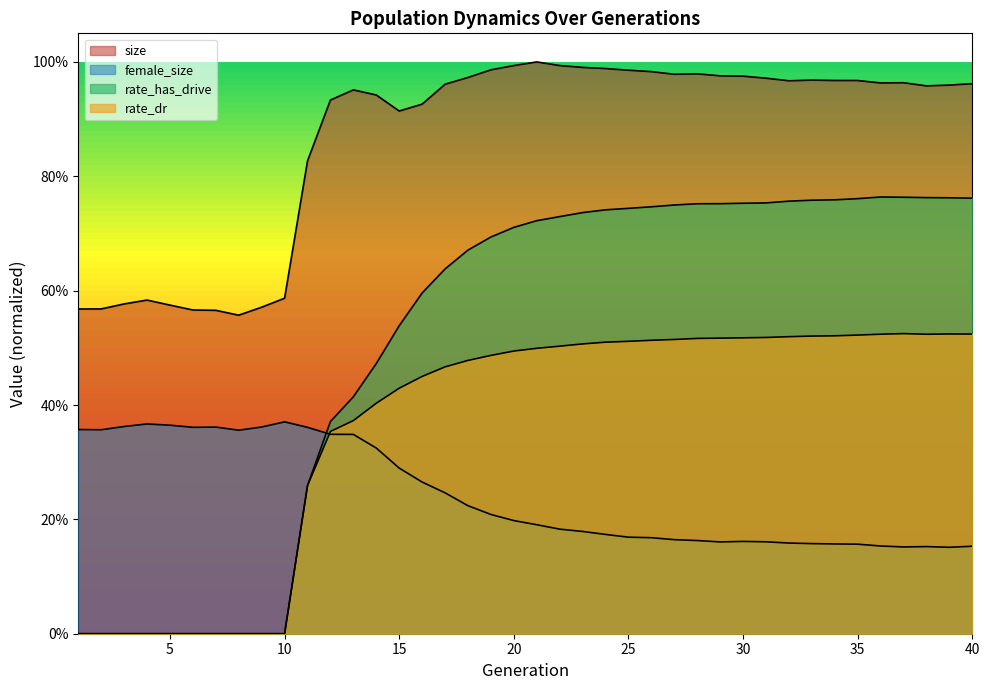

Is the value of female_size at 17 greater than the value of rate_has_drive at 27?

No